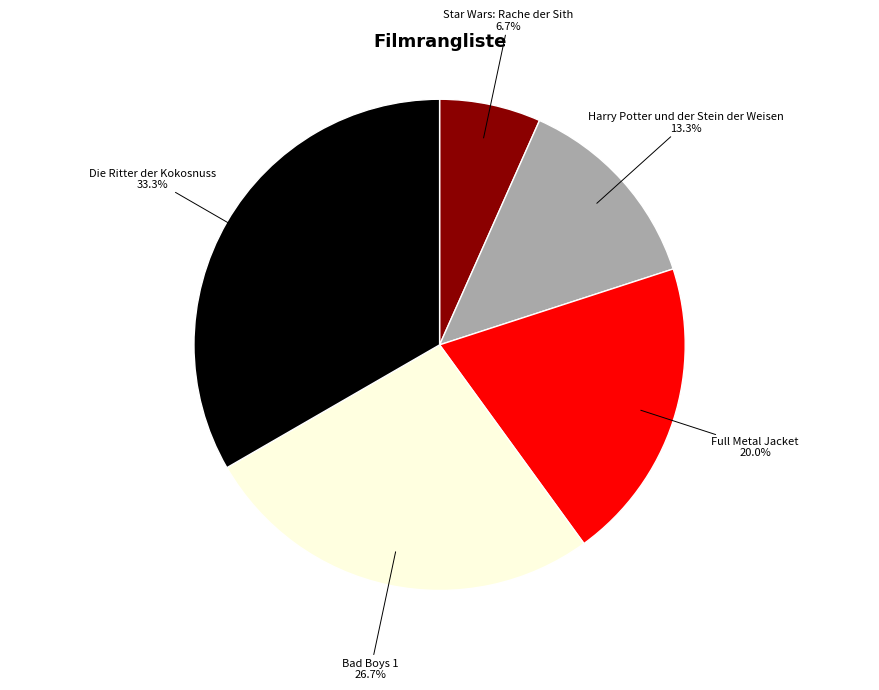

Which has a higher value, Harry Potter und der Stein der Weisen or Die Ritter der Kokosnuss?

Die Ritter der Kokosnuss